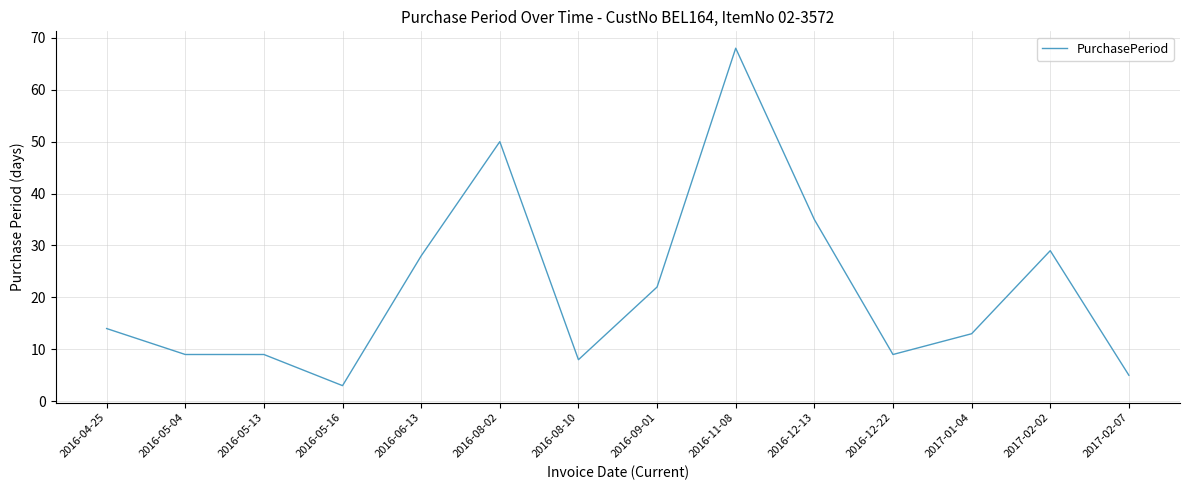

At which category does the chart reach its minimum across all series?

2016-05-16